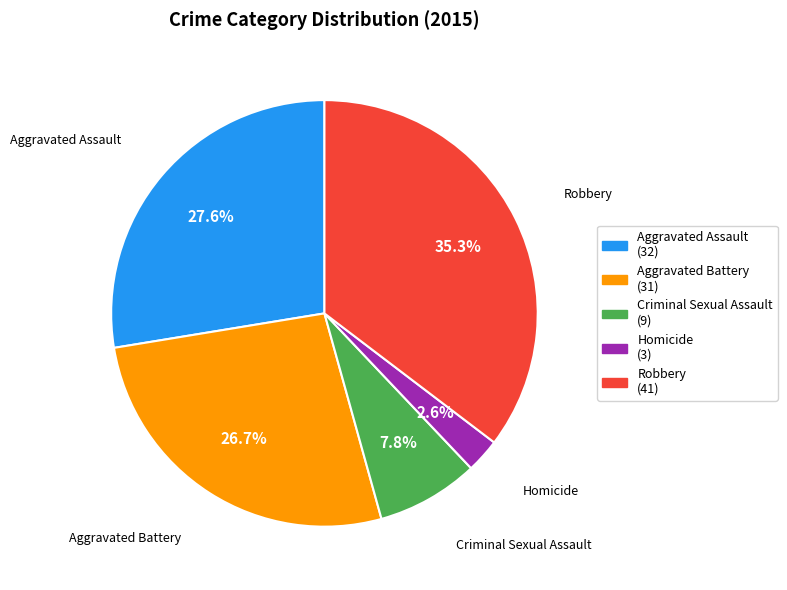

What percentage is NOT represented by Aggravated Assault?

72.4%